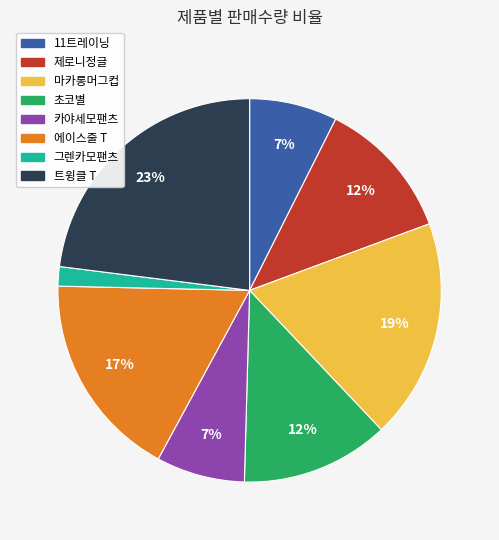

How many slices are in this pie chart?

8